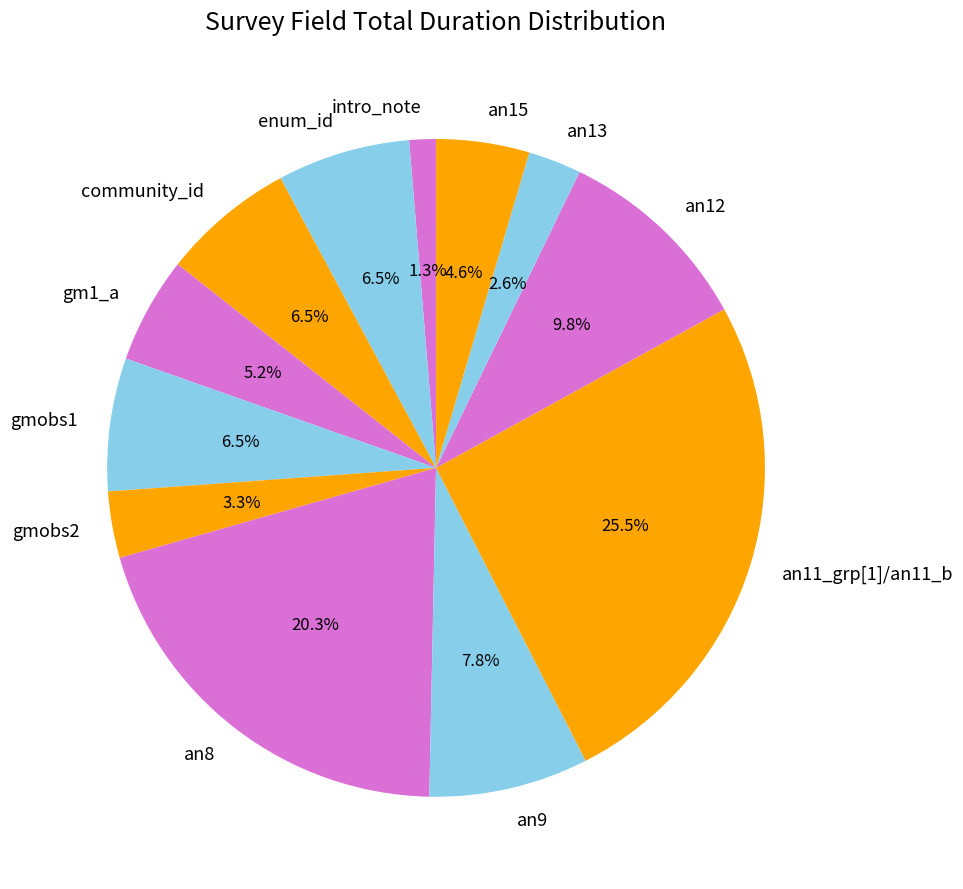

How many segments does this pie chart have?

12